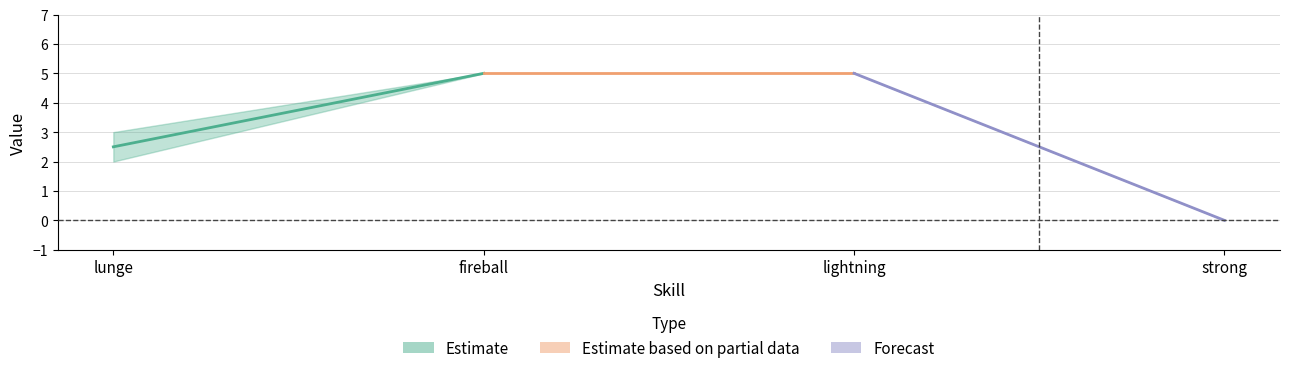

How many values in the range series are below 5?

2